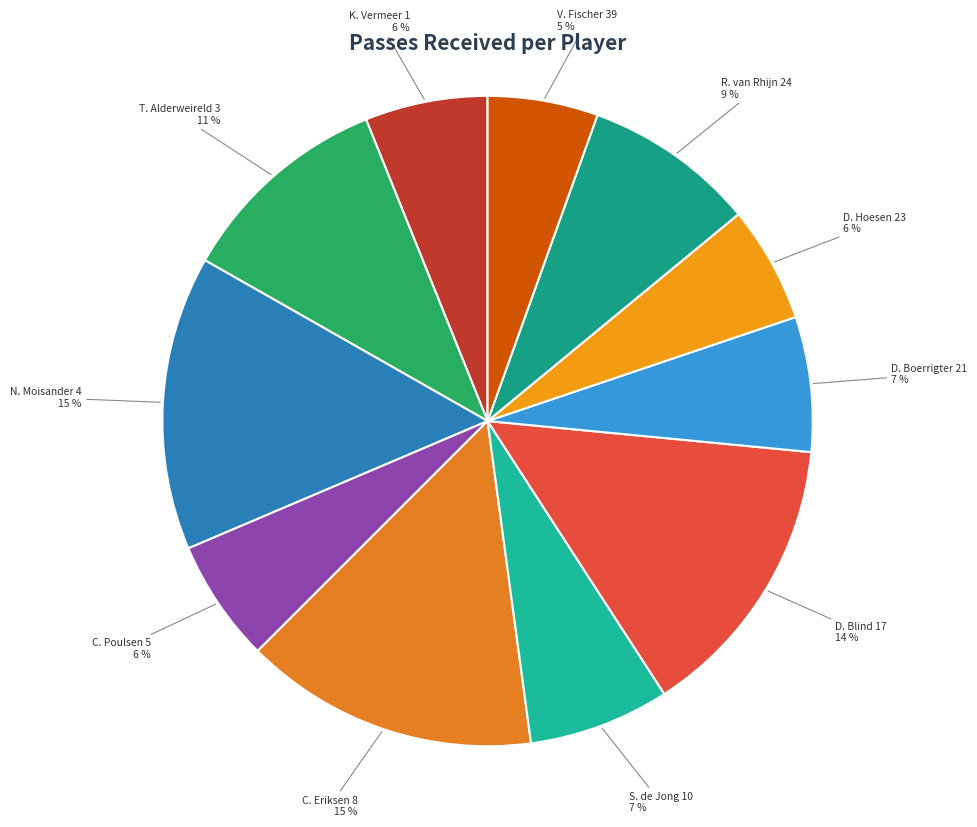

Is the sum of D. Boerrigter 21 and C. Poulsen 5 greater than half?

No